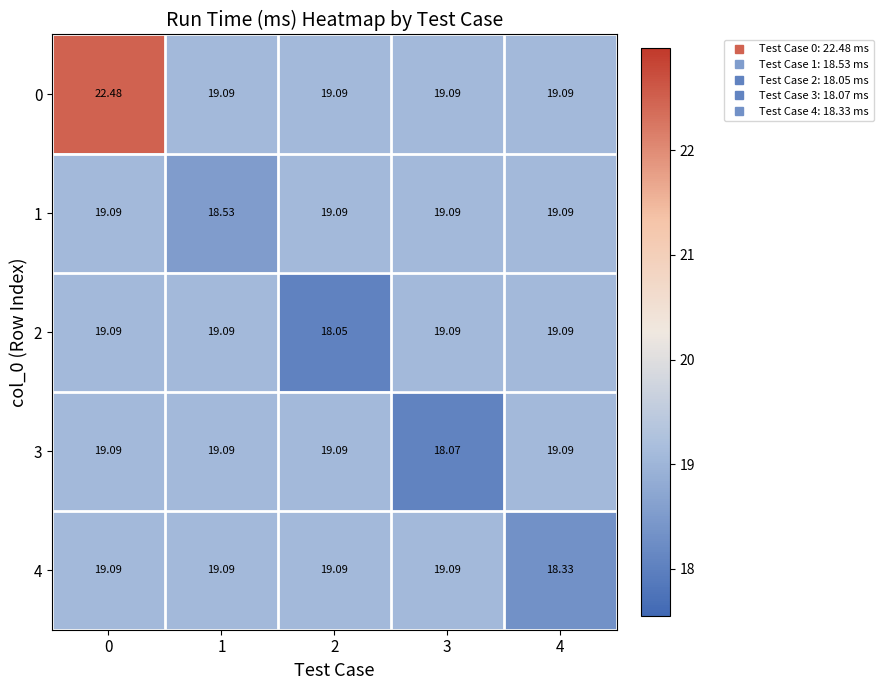

Reading right to left, what are all the values shown in this chart?

0: 4=19.1	3=19.1	2=19.1	1=19.1	0=22.5
1: 4=19.1	3=19.1	2=19.1	1=18.5	0=19.1
2: 4=19.1	3=19.1	2=18.1	1=19.1	0=19.1
3: 4=19.1	3=18.1	2=19.1	1=19.1	0=19.1
4: 4=18.3	3=19.1	2=19.1	1=19.1	0=19.1